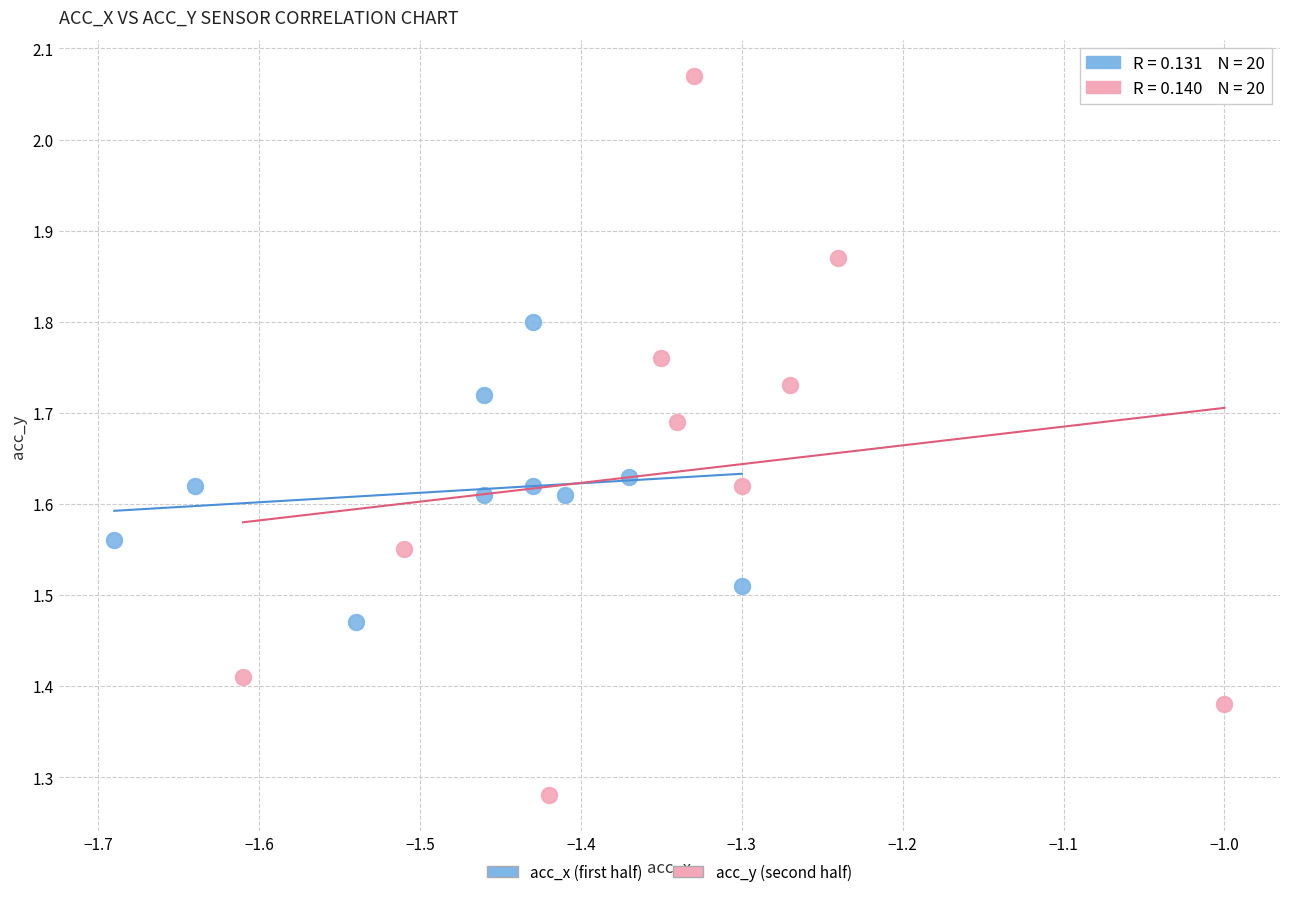

Which series has the largest Y range (max minus min)?

acc_y (second half)